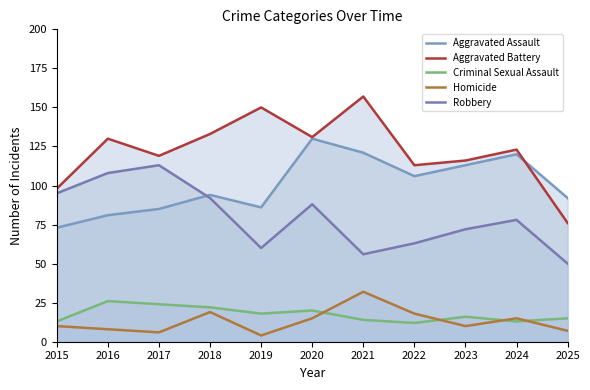

What is the sum of the Criminal Sexual Assault values at 2021 and 2019?

32